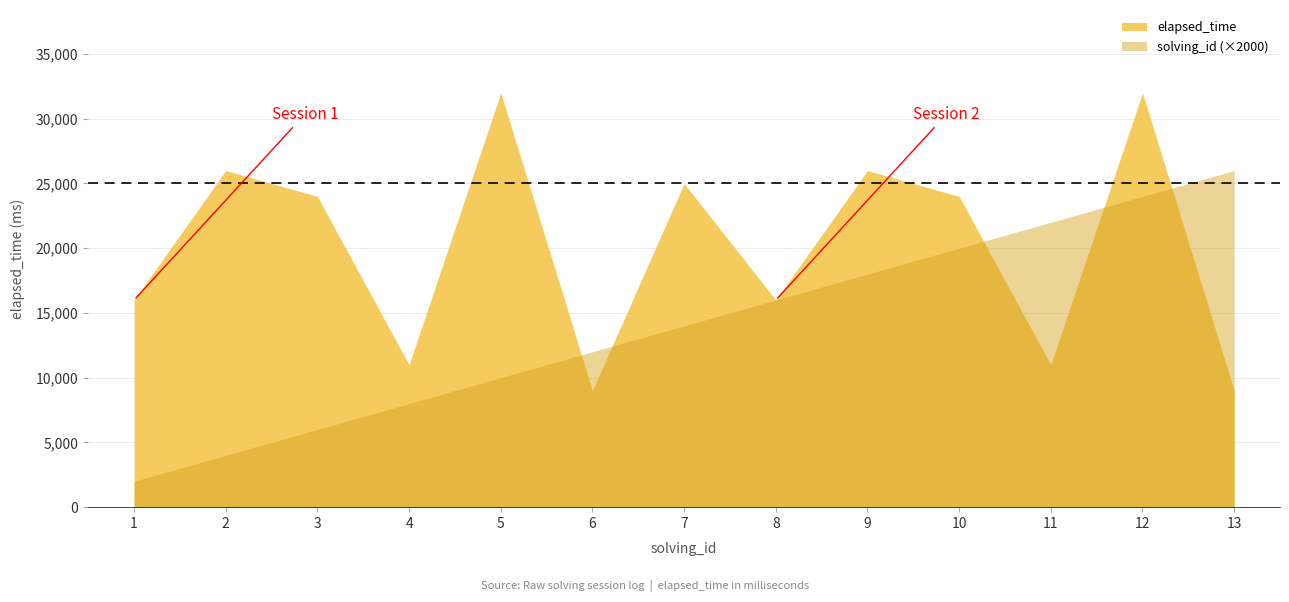

How many interior local valleys does the elapsed_time series have?

4